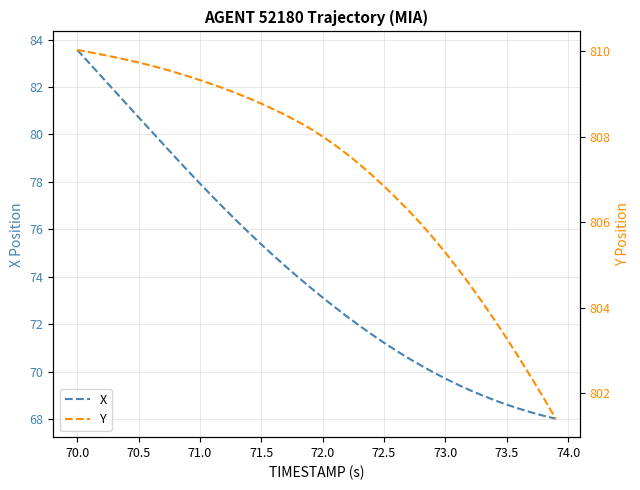

What is the maximum value for X?

83.6